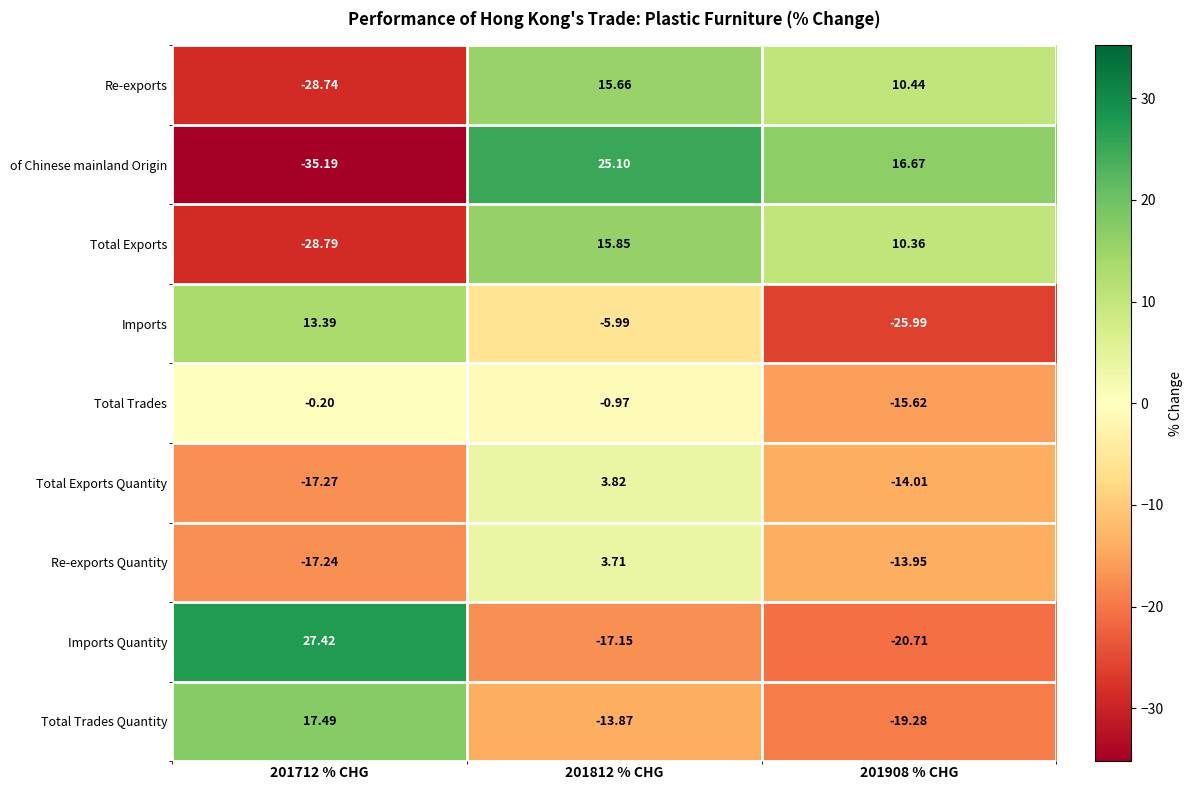

Between 201712 % CHG and 201908 % CHG, which series saw the biggest shift?

of Chinese mainland Origin